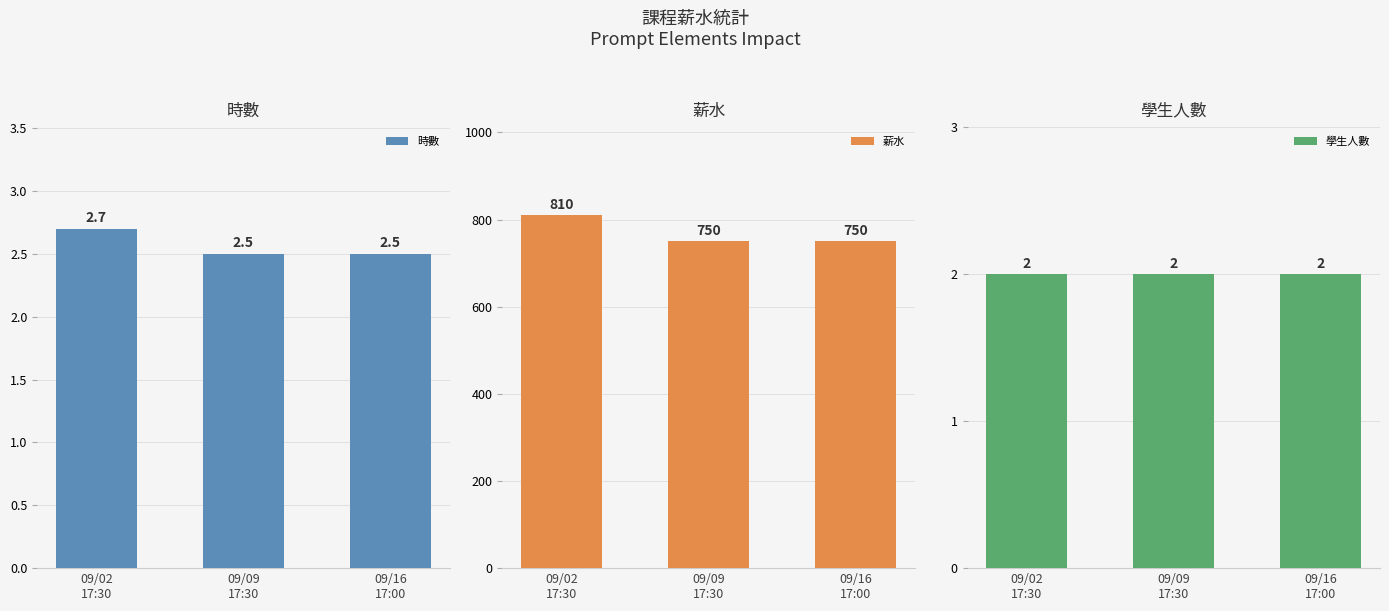

Reading left to right, extract all data points from this chart.

時數: 09/02
17:30=2.7	09/09
17:30=2.5	09/16
17:00=2.5
薪水: 09/02
17:30=810.0	09/09
17:30=750.0	09/16
17:00=750.0
學生人數: 09/02
17:30=2.0	09/09
17:30=2.0	09/16
17:00=2.0